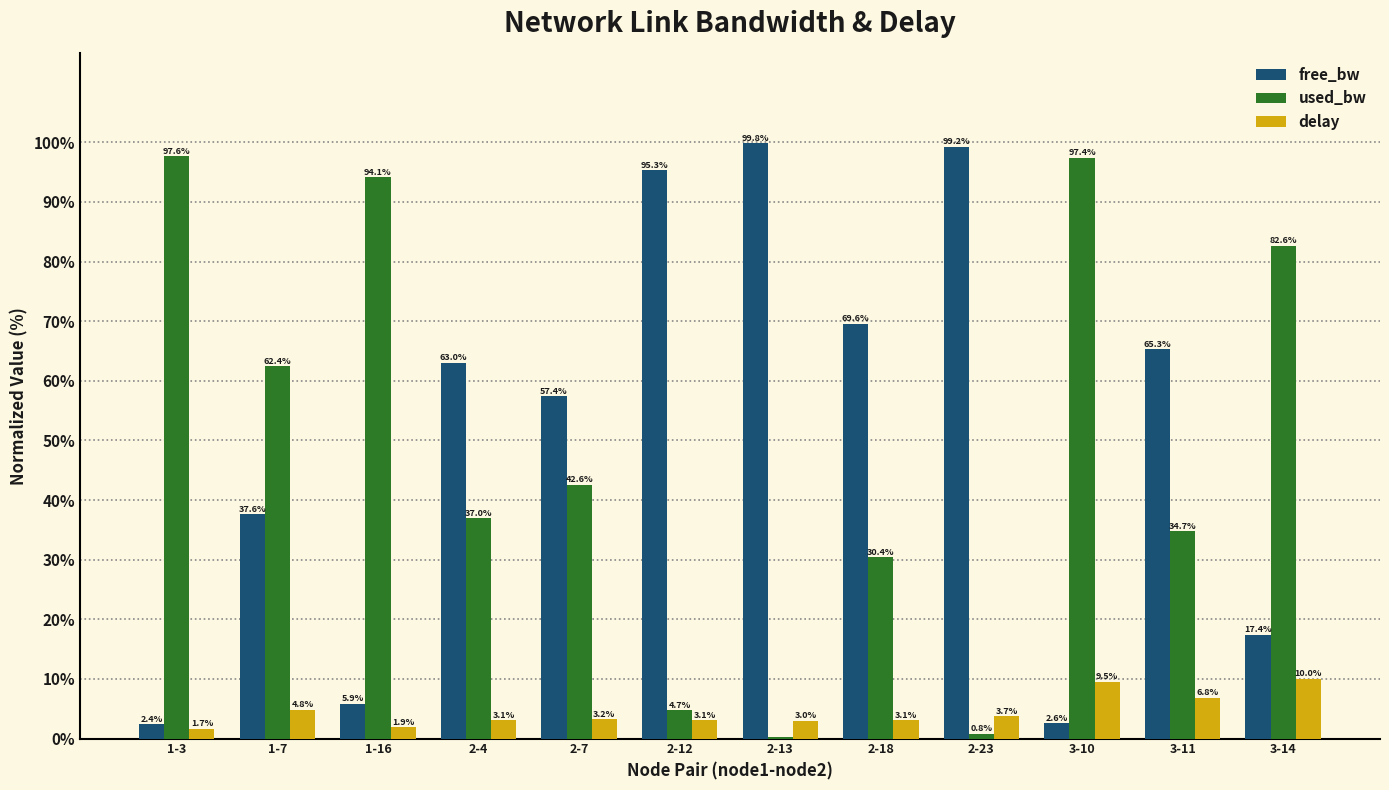

Which label corresponds to the largest value in the chart?

2-13